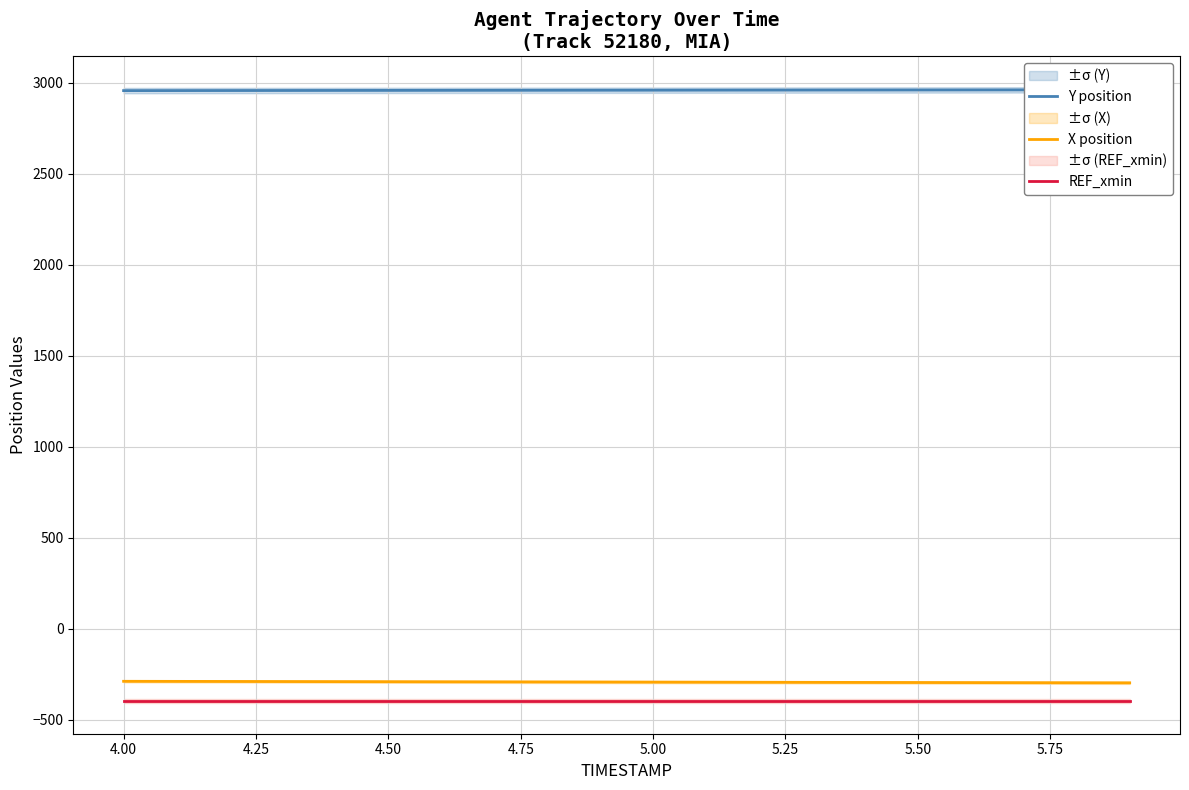

The value of REF_xmin at 4.00 is -605.9. True or false?

False